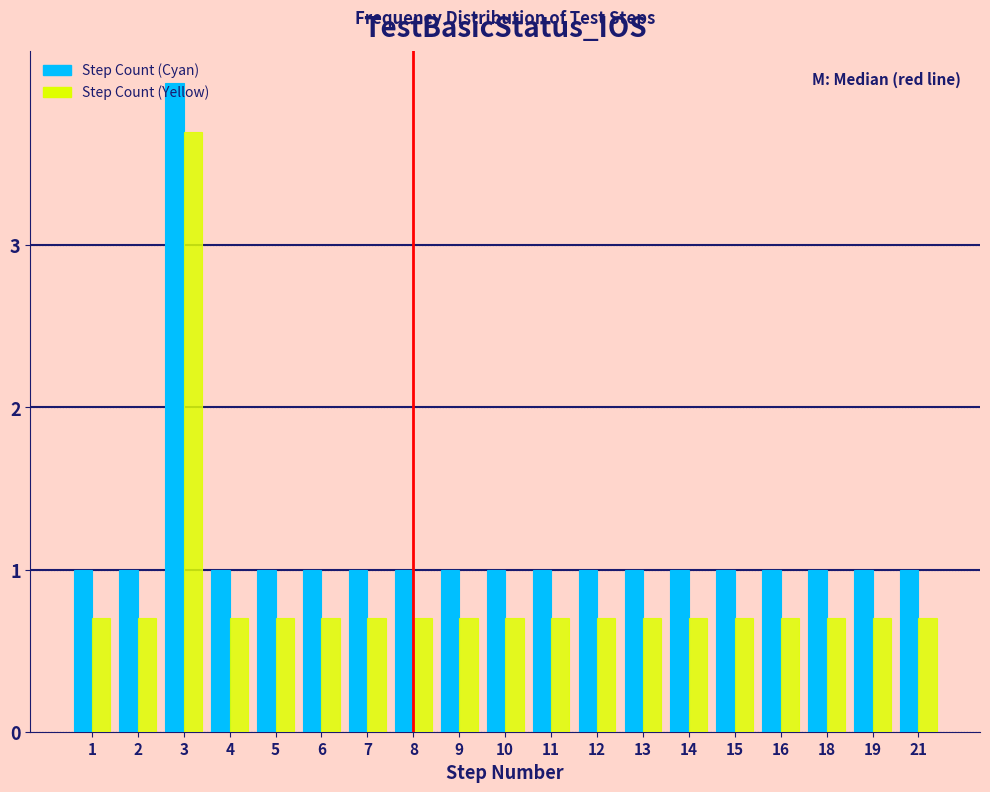

What is the sum of the Step Count (Yellow) values at 16 and 6?

1.4